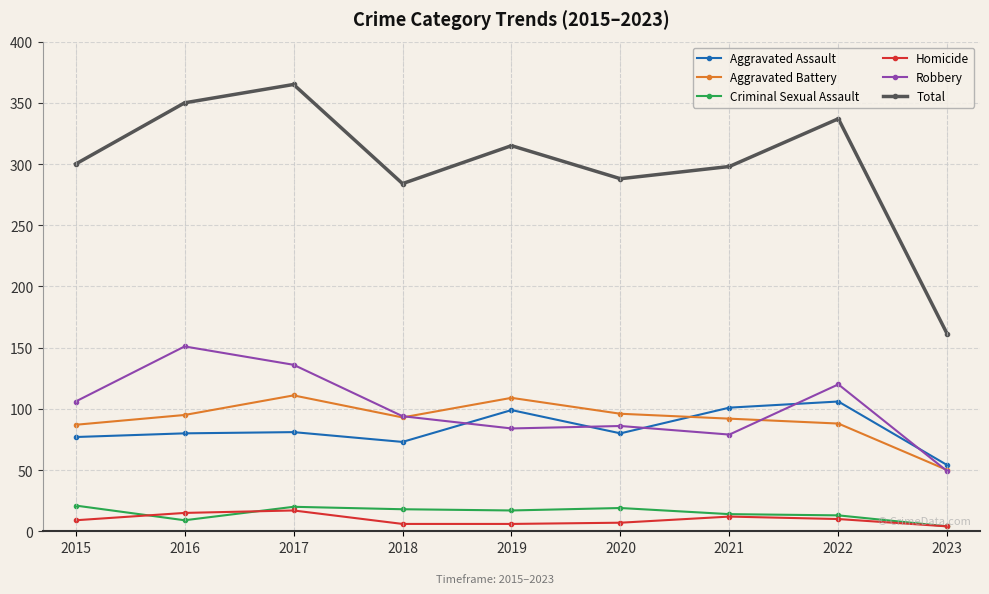

Which category has the highest value in the Aggravated Assault series?

2022